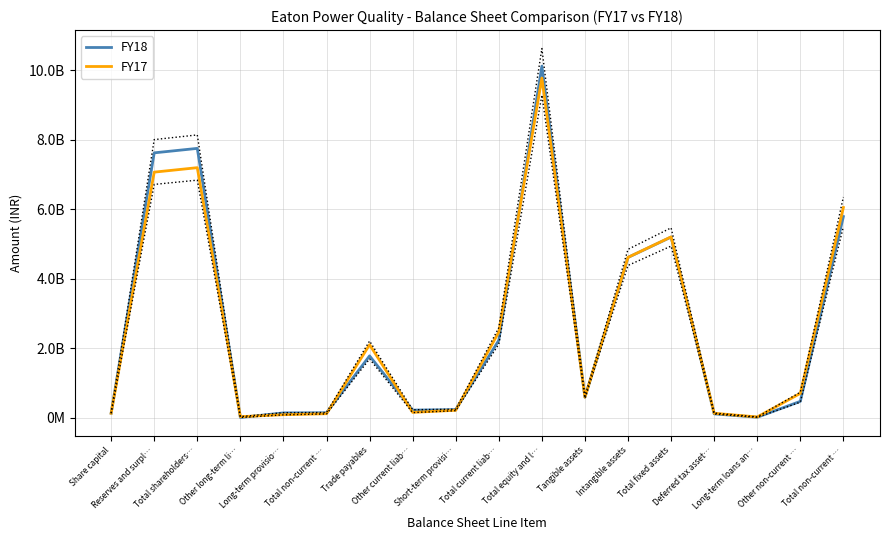

Which series has the largest total across all categories?

FY18